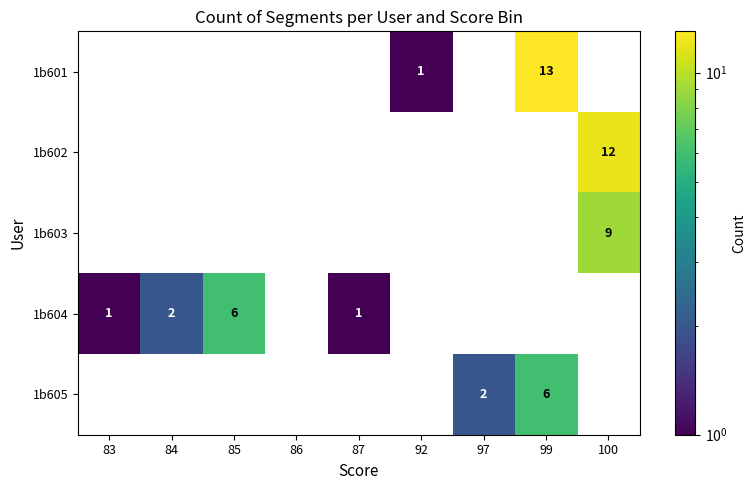

Is the value of 1b601 at 86 greater than the value of 1b605 at 85?

No